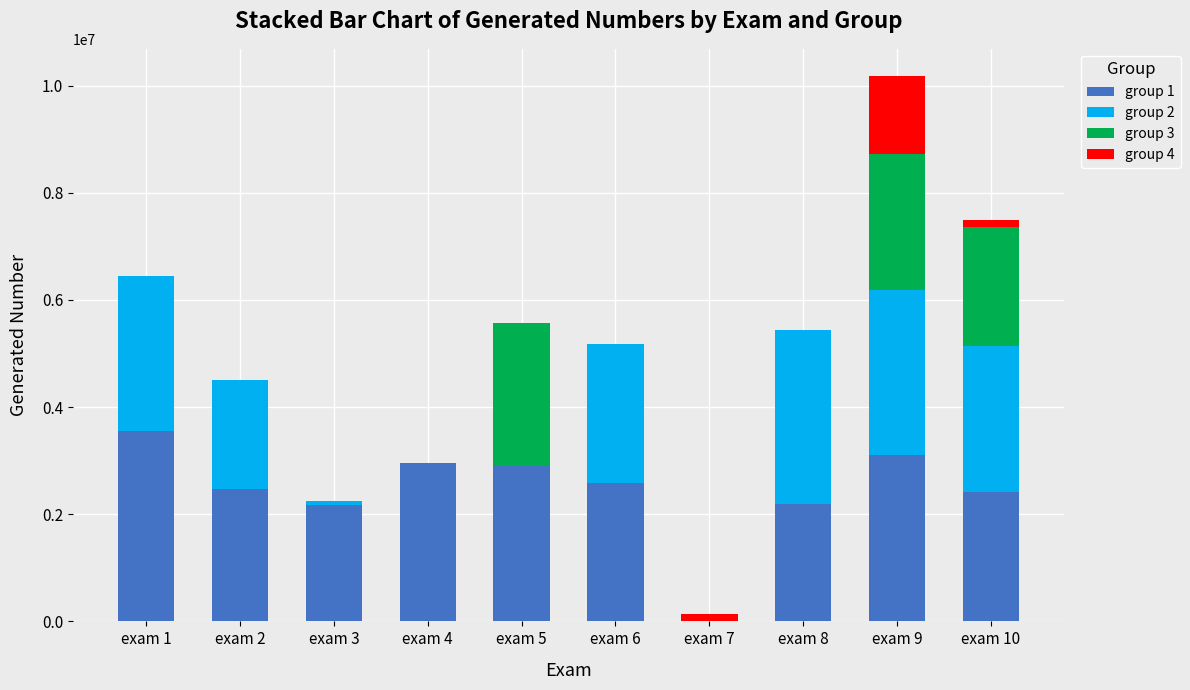

What value does the group 1 series have at exam 8, to the nearest 10?

2196820